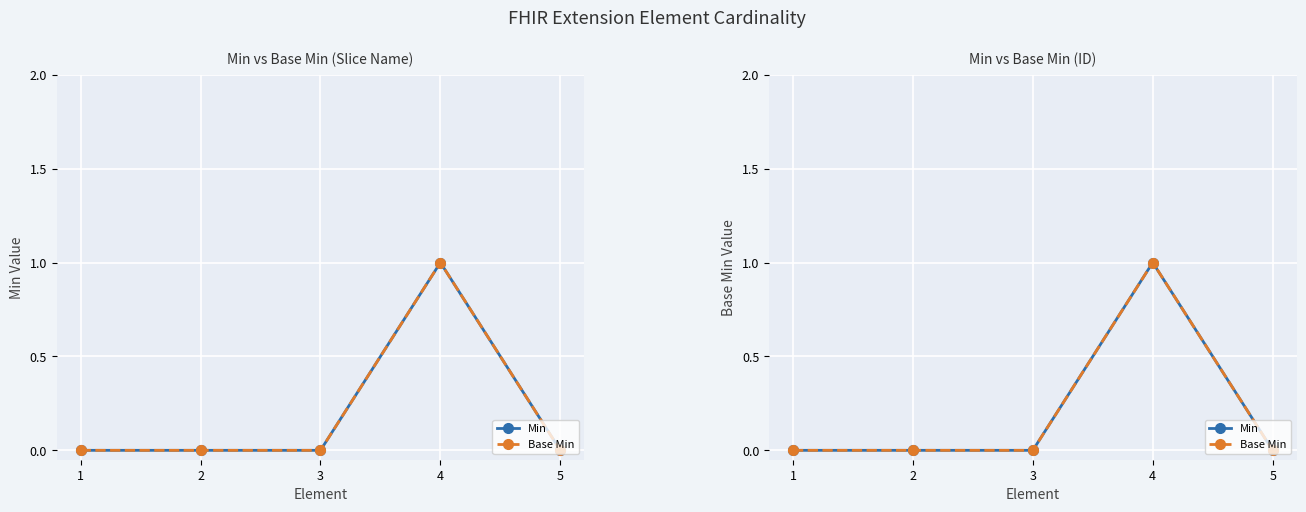

List the labels in order of Base Min value, smallest first.

1, 2, 3, 5, 4